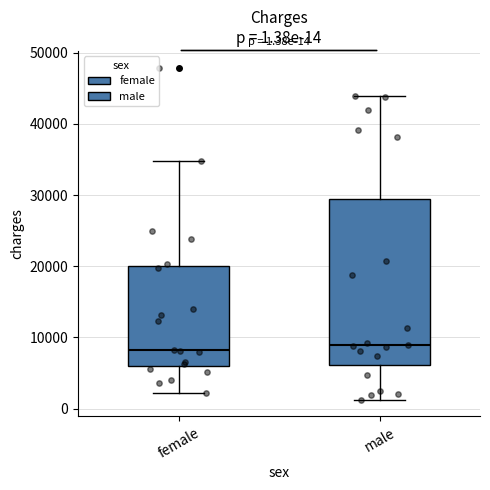

Comparing the boxes themselves (not the whiskers), which one is the tallest?

male